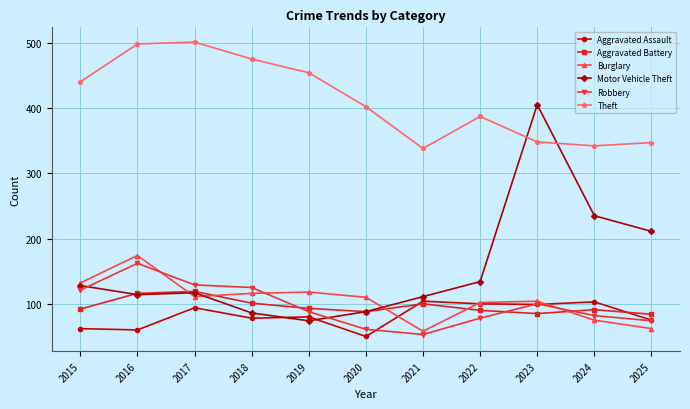

Is this an area chart (filled region under the line)?

No